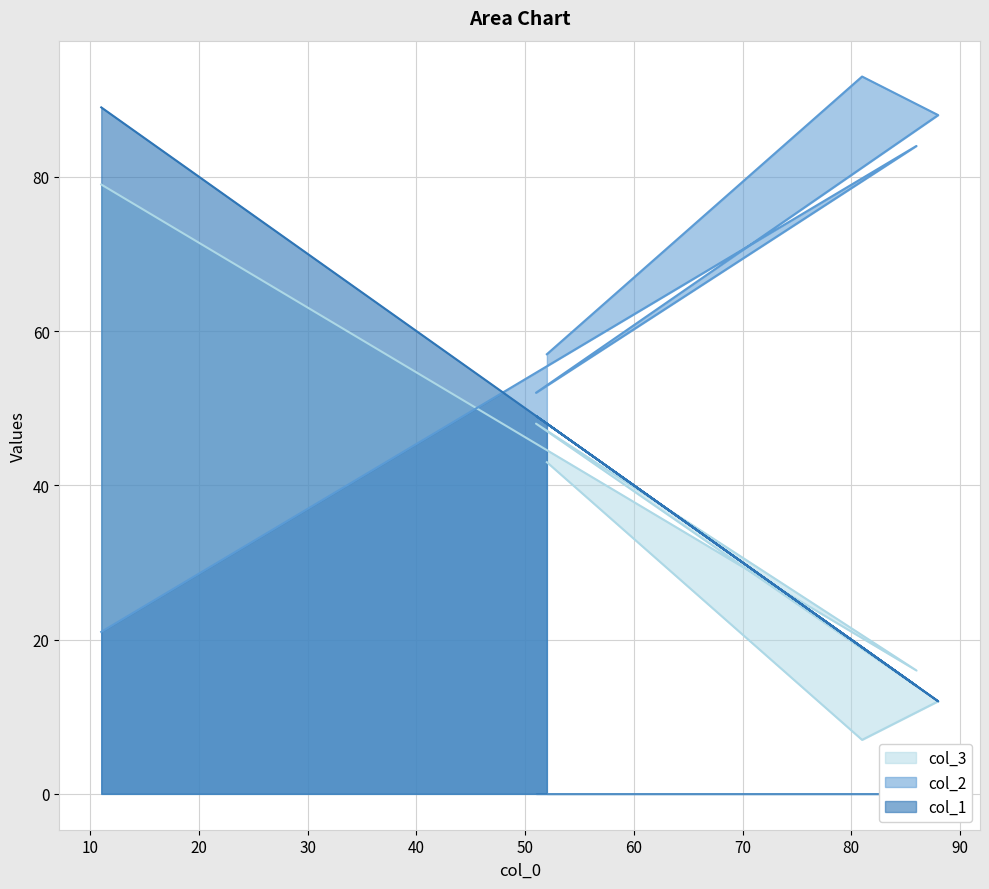

The col_2 series shows 17 at 52. True or false?

False